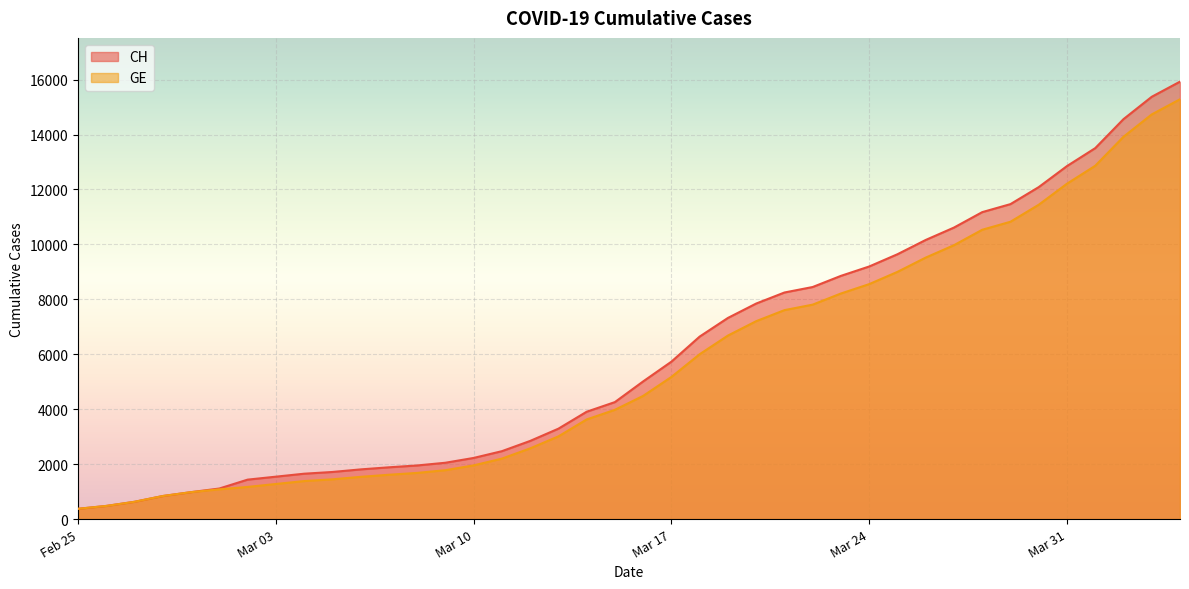

What is the difference between the maximum and minimum values in the CH series?

15551